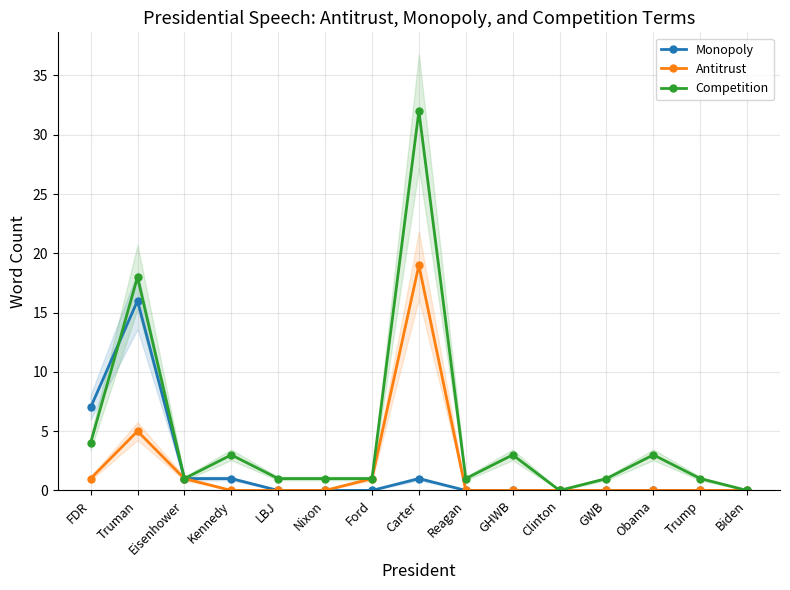

Between Biden and Eisenhower, which is larger?

Eisenhower